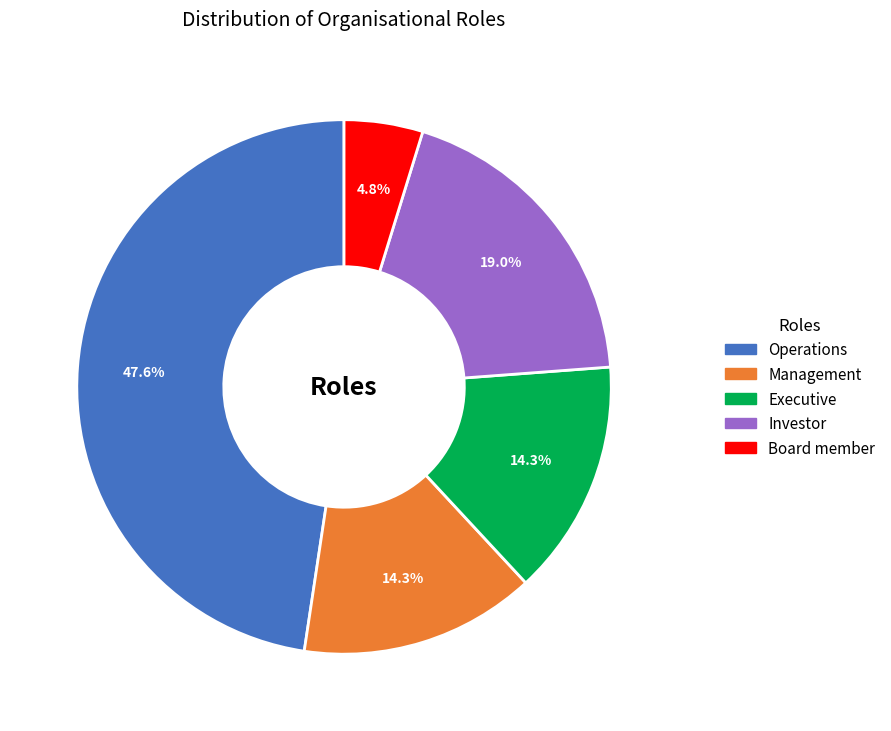

Is the sum of Executive and Operations greater than half?

Yes